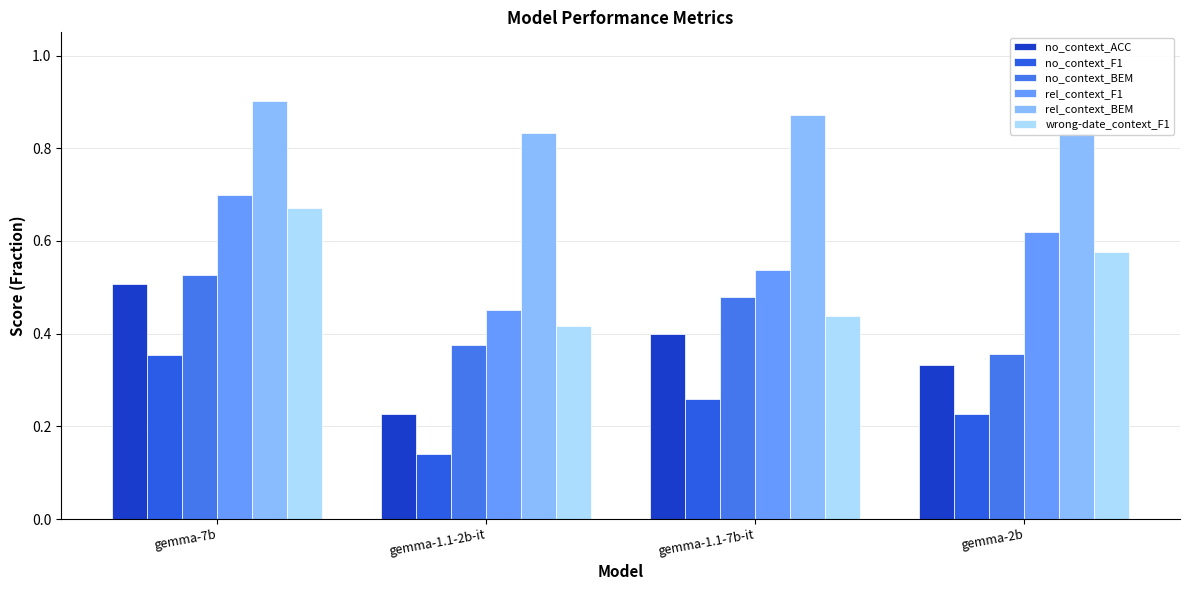

Rank the categories by no_context_ACC value from lowest to highest.

gemma-1.1-2b-it, gemma-2b, gemma-1.1-7b-it, gemma-7b